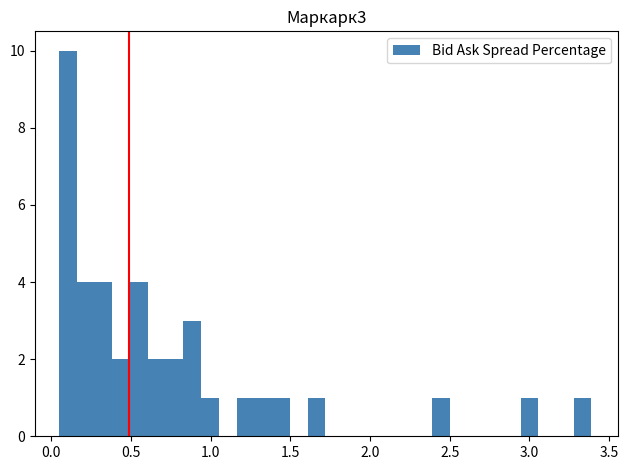

Read against the x-axis, roughly where is the centre of the tallest bar?

0.10